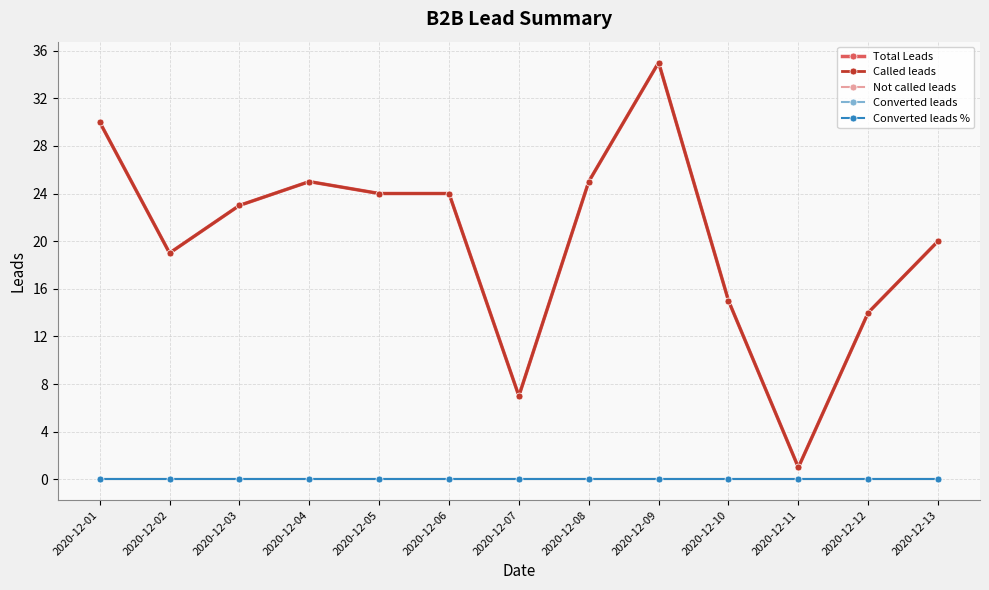

True or false: Total Leads and Not called leads cross at least once.

False